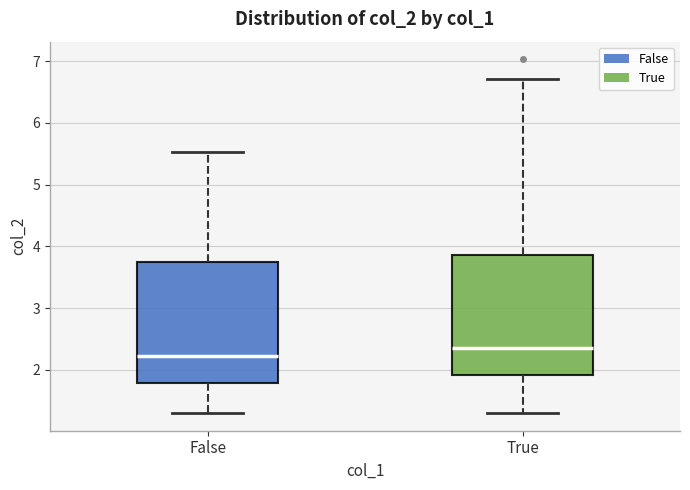

Reading left to right, transcribe this box plot: for each box, give where its median line is, the range the box spans, and where its two whiskers end, as read against the y-axis. The values are not printed on the chart, so give them approximately, as read against the axis.

False: median 2.2, box 1.8 to 3.8, whiskers 1.3 to 5.5
True: median 2.3, box 1.9 to 3.9, whiskers 1.3 to 6.7